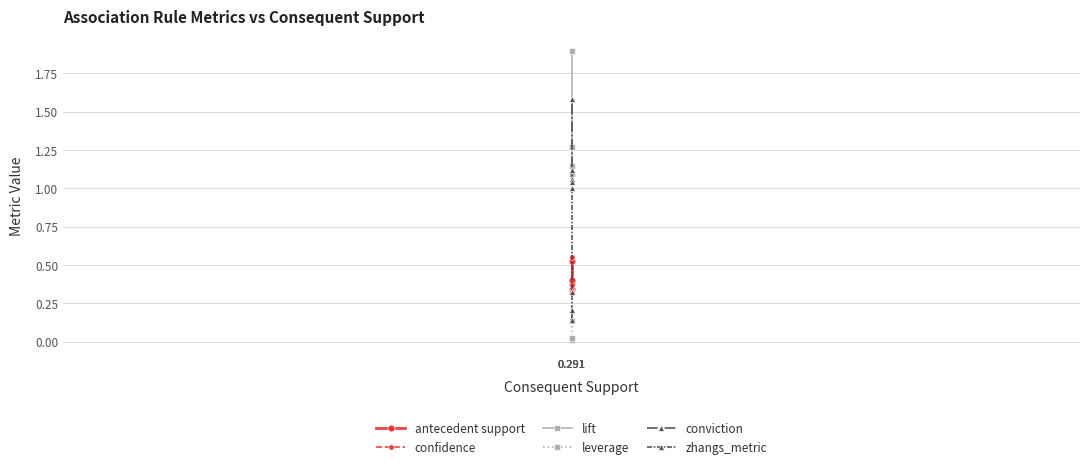

Which category has the lowest value across all series?

0.291